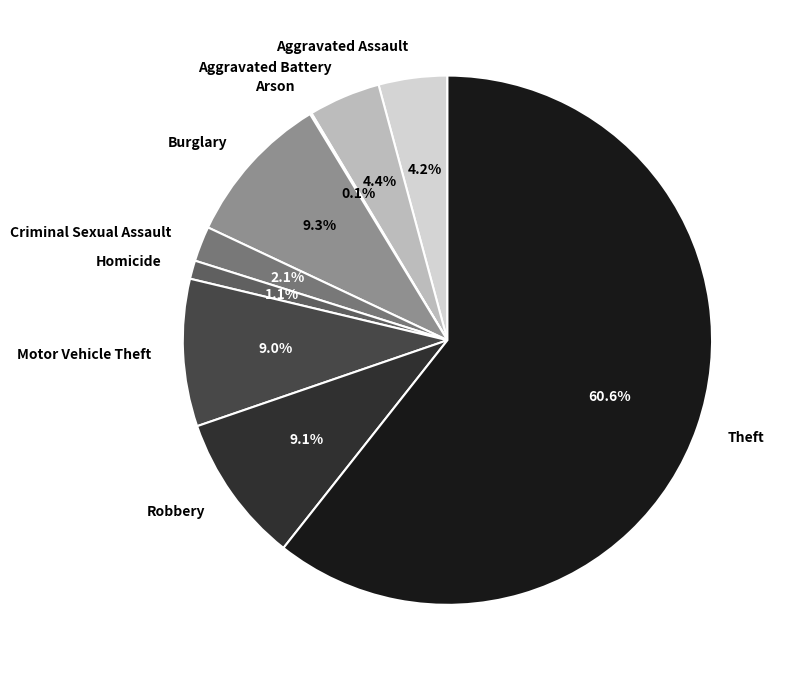

True or false: Aggravated Battery accounts for 19% of the total.

False